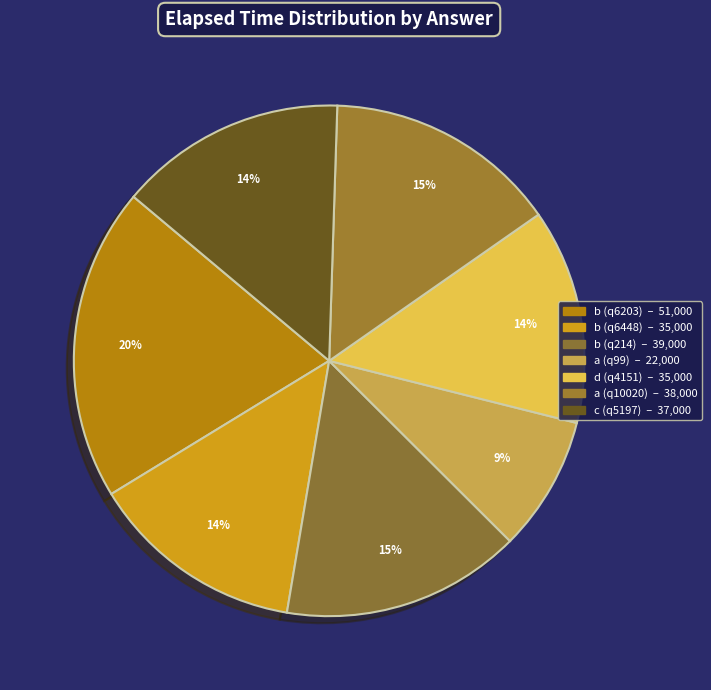

Is the sum of c (q5197) and a (q99) greater than half?

No